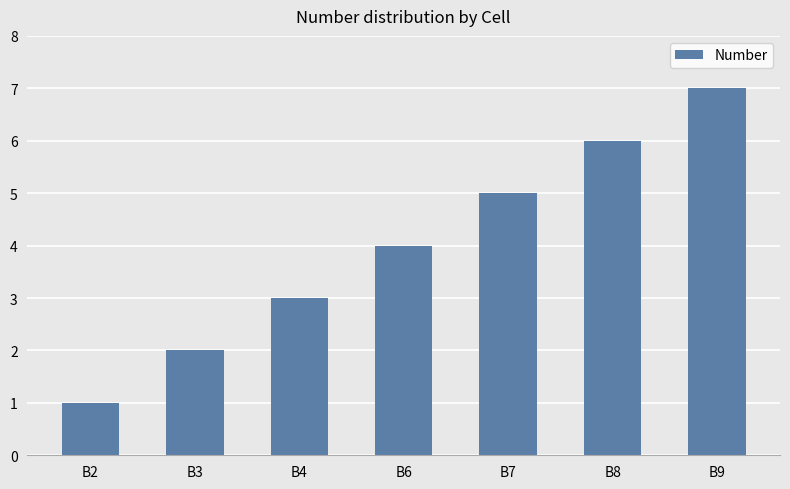

The value at B6 is 4. True or false?

True